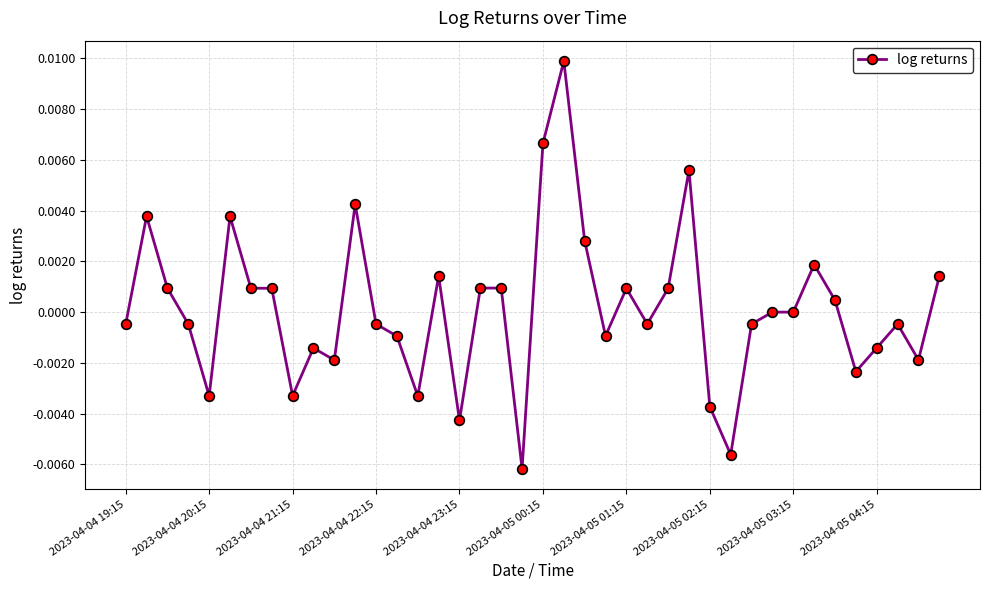

How many lines are shown in the chart?

1